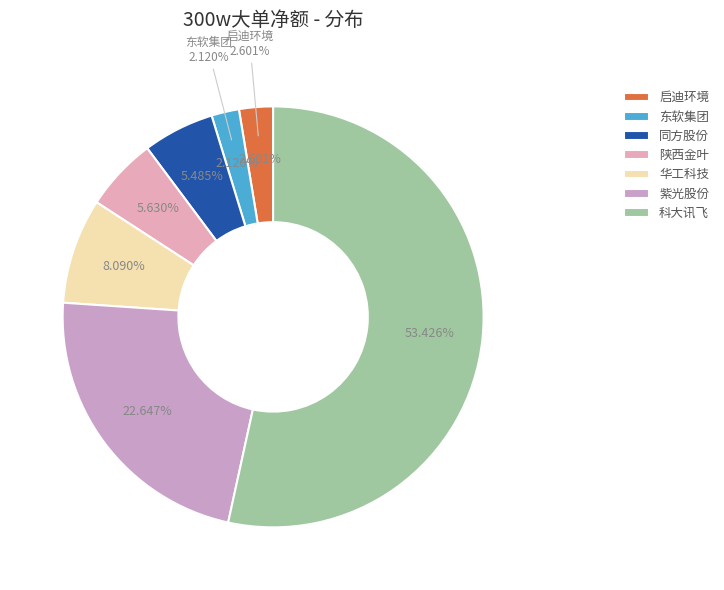

Is there a majority slice in this chart?

Yes